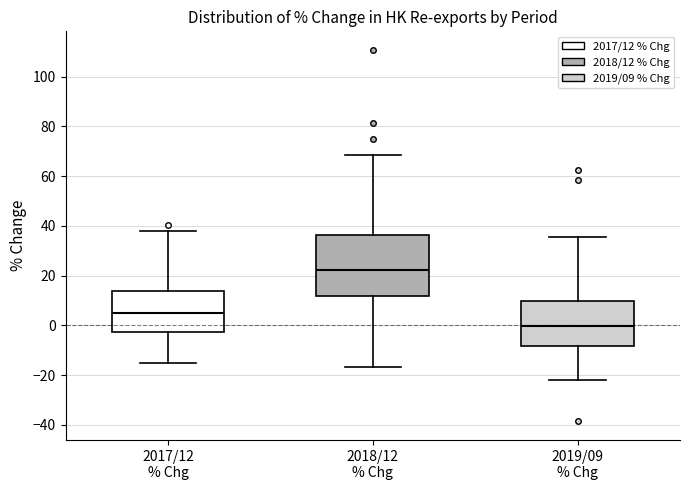

Which box's median line is the lowest?

2019/09 % Chg